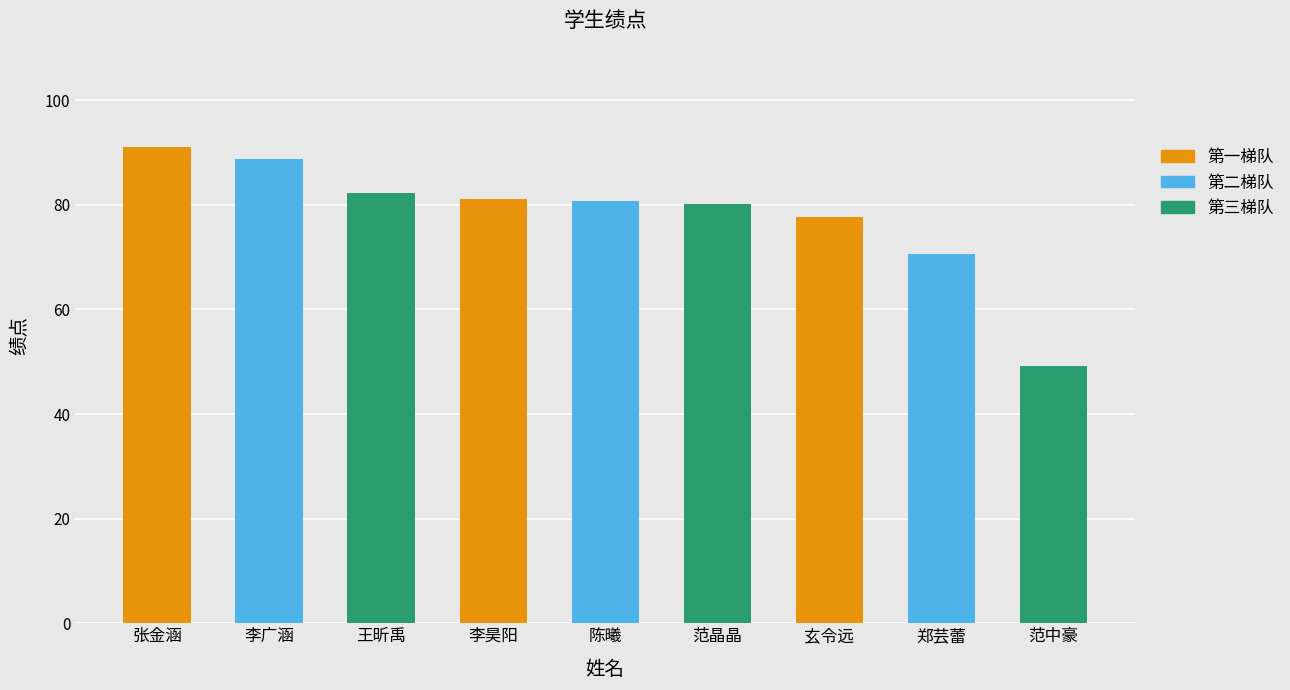

What is the value of the 3rd bar from the left?

82.2